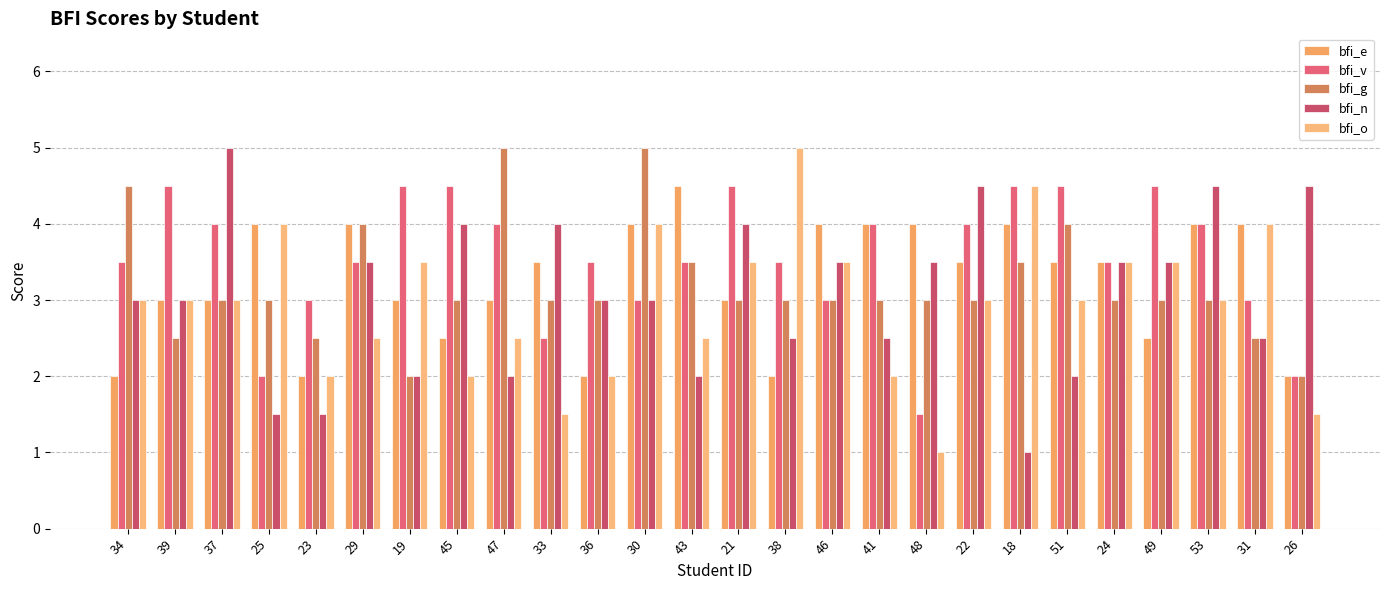

What is the sum of all bfi_e values?

84.5